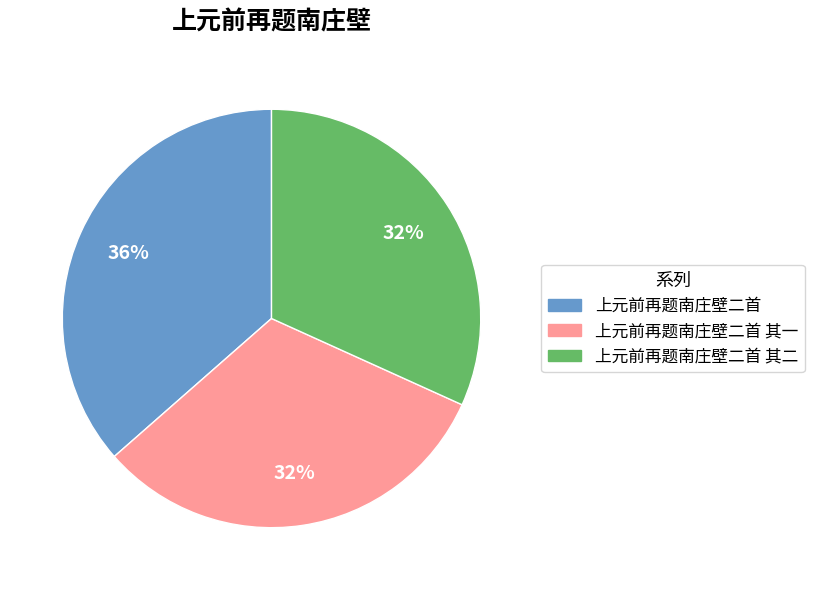

To the nearest percent, what is the combined percentage of 上元前再题南庄壁二首 and 上元前再题南庄壁二首 其一?

68%